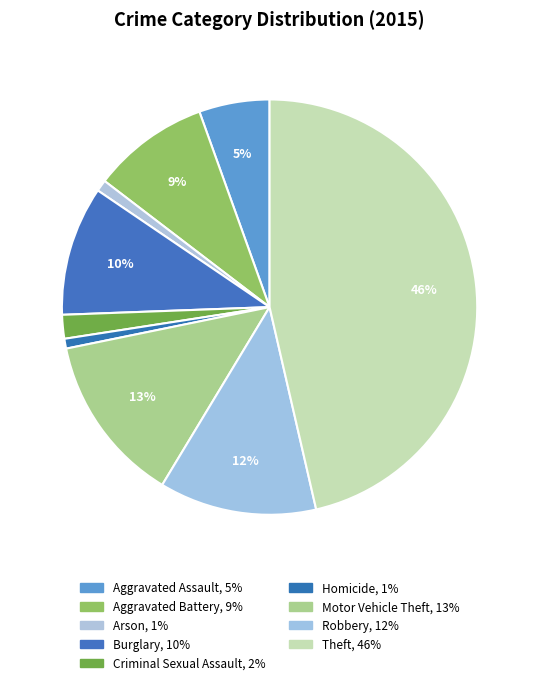

Is the sum of Criminal Sexual Assault and Robbery greater than half?

No